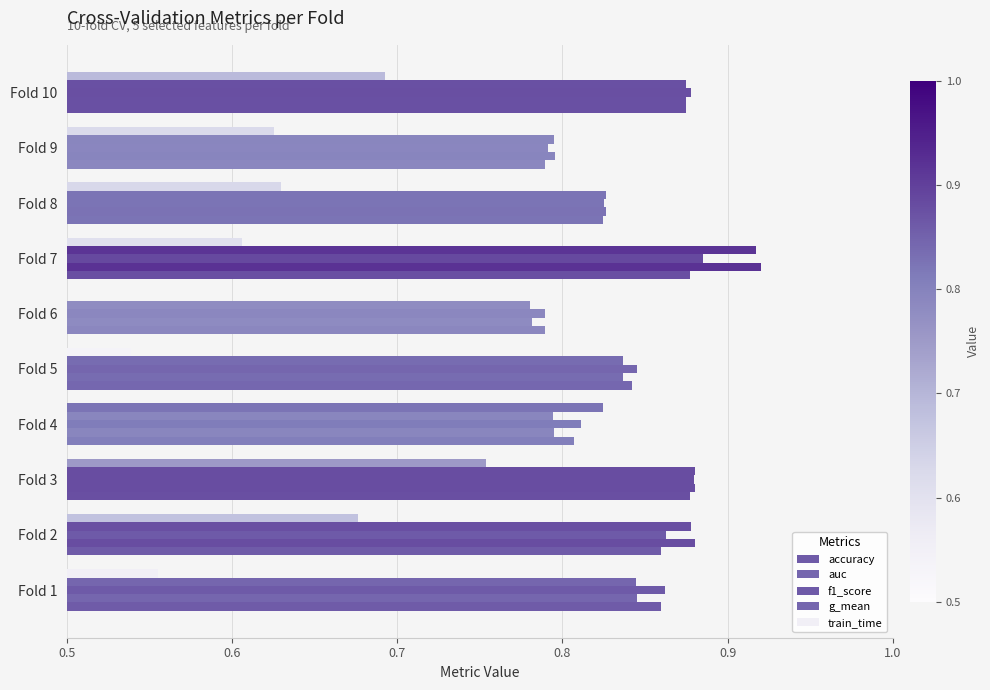

Count the number of data series in this chart.

5